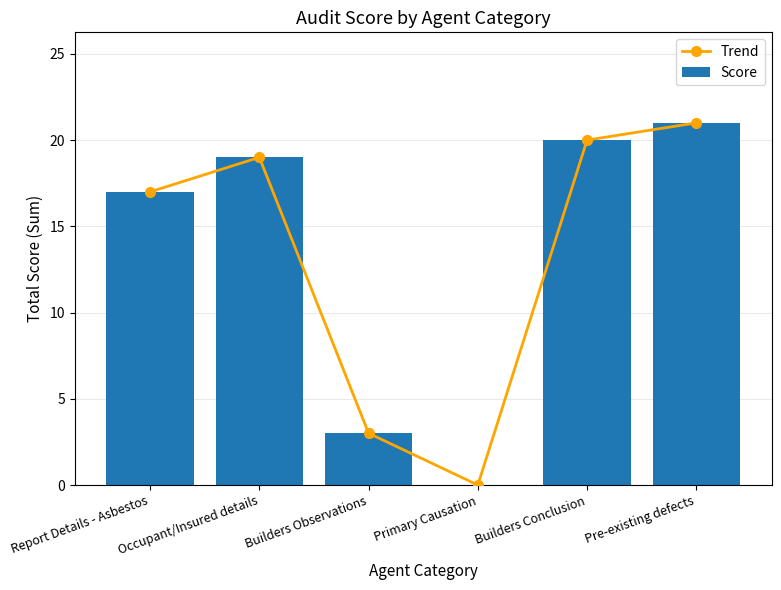

At which category is the sum across all series the highest?

Pre-existing defects